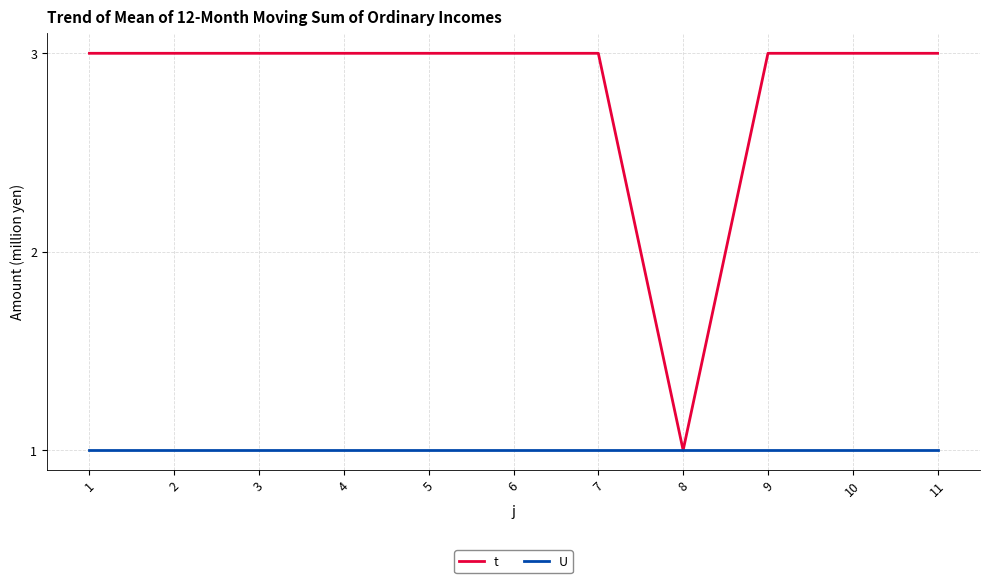

What is the total value across all series at 4?

4